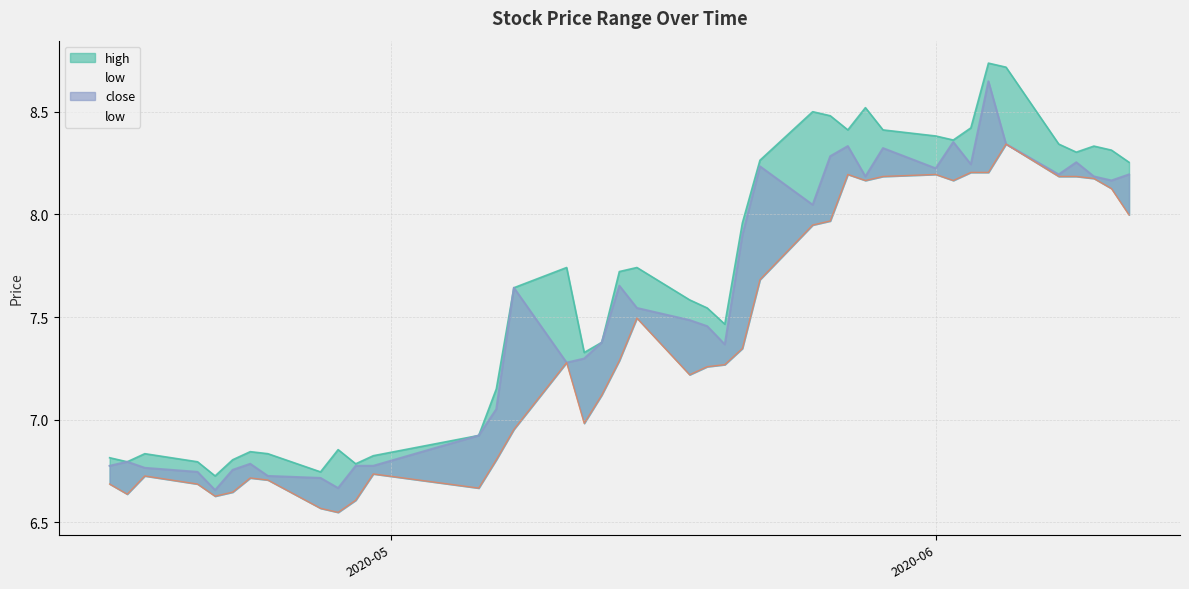

True or false: high and low intersect in this chart.

False